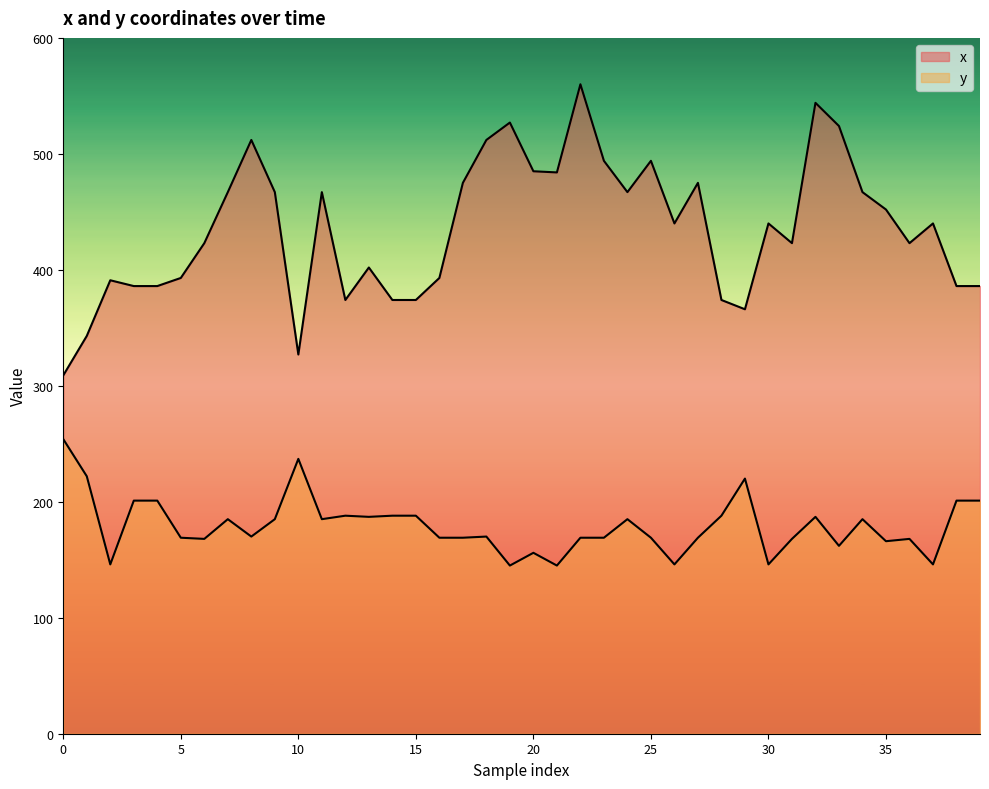

How many lines are shown in the chart?

2